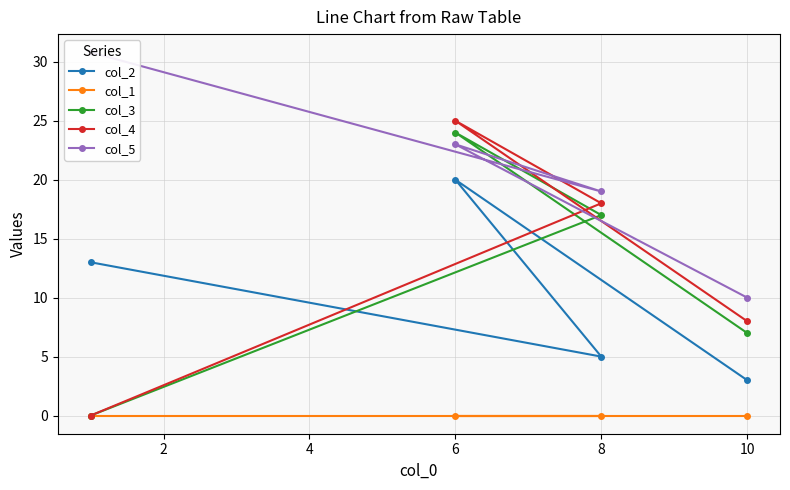

At how many categories does at least one series exceed 15?

3